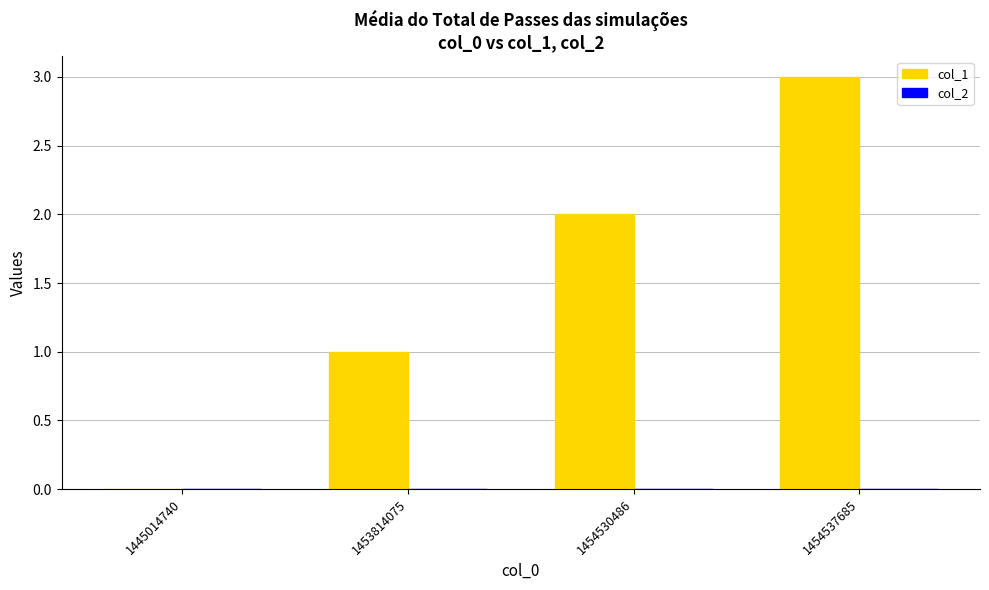

What is the greatest value displayed?

3